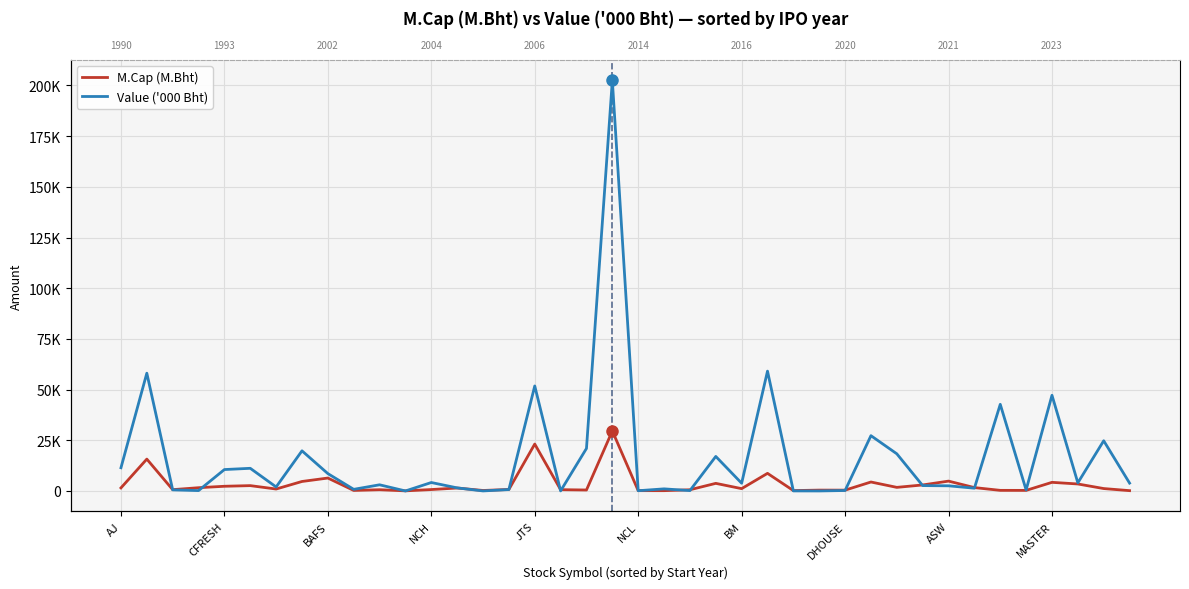

Which series has the largest total across all categories?

Value ('000 Bht)